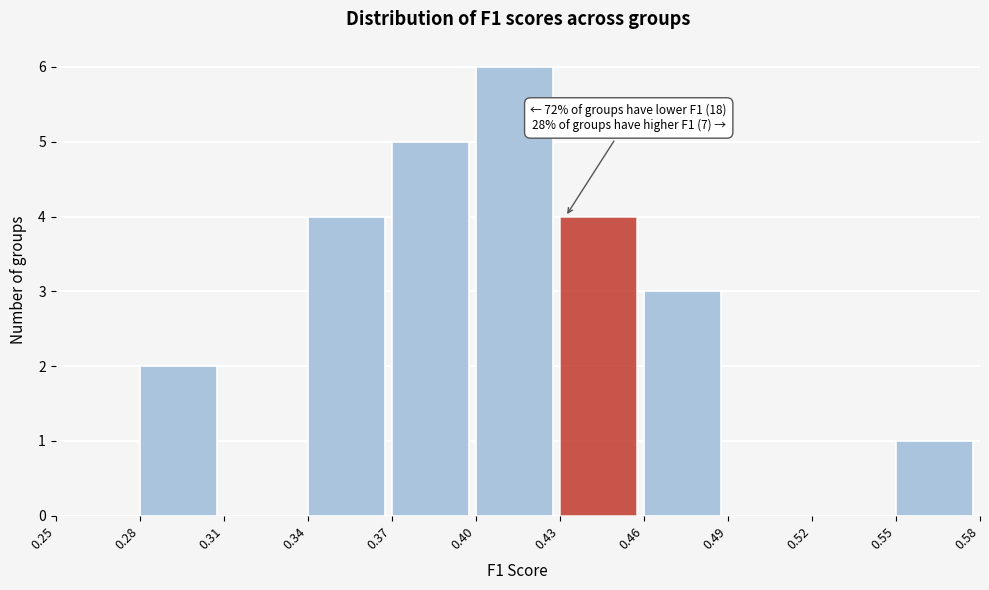

Which range on the x-axis has the tallest bar?

0.40 to 0.43